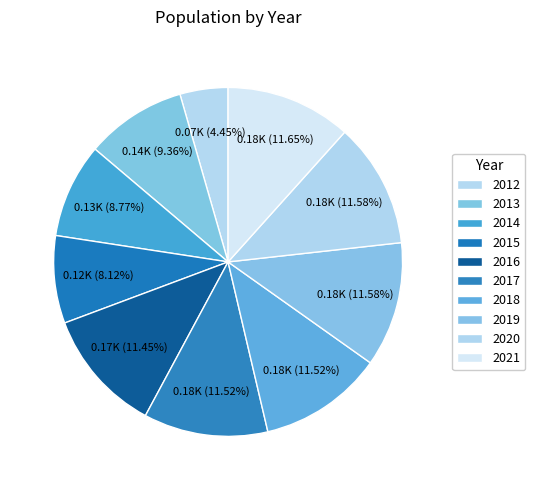

To the nearest percent, what is the difference between the largest and smallest slice percentages?

7%